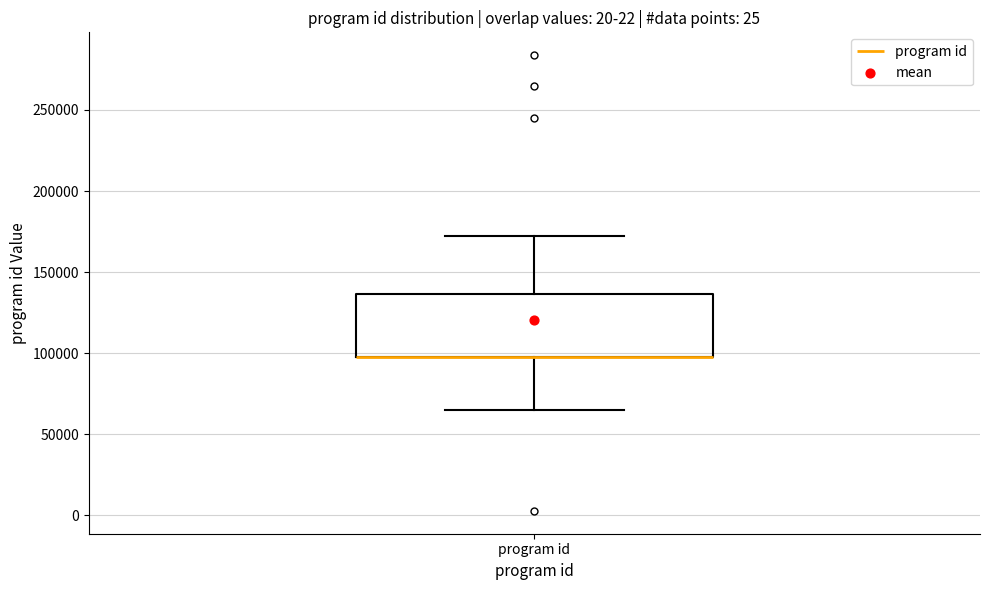

Read this box plot against the y-axis: the position of the median line, the range covered by the box, and the ends of both whiskers. The values are not printed on the chart, so give them approximately, as read against the axis.

median 100000 (drawn on the box's lower edge), box 100000 to 135000, whiskers 65000 to 170000